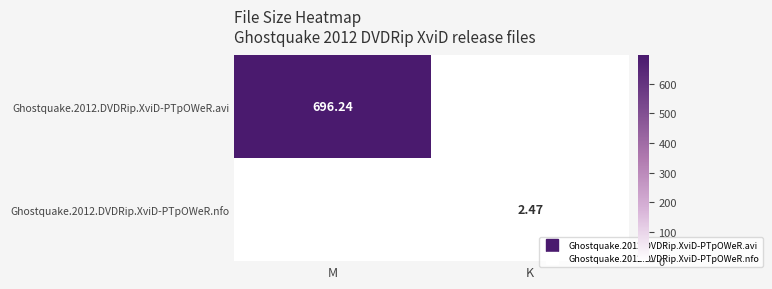

At which label does Ghostquake.2012.DVDRip.XviD-PTpOWeR.avi first exceed 696?

M